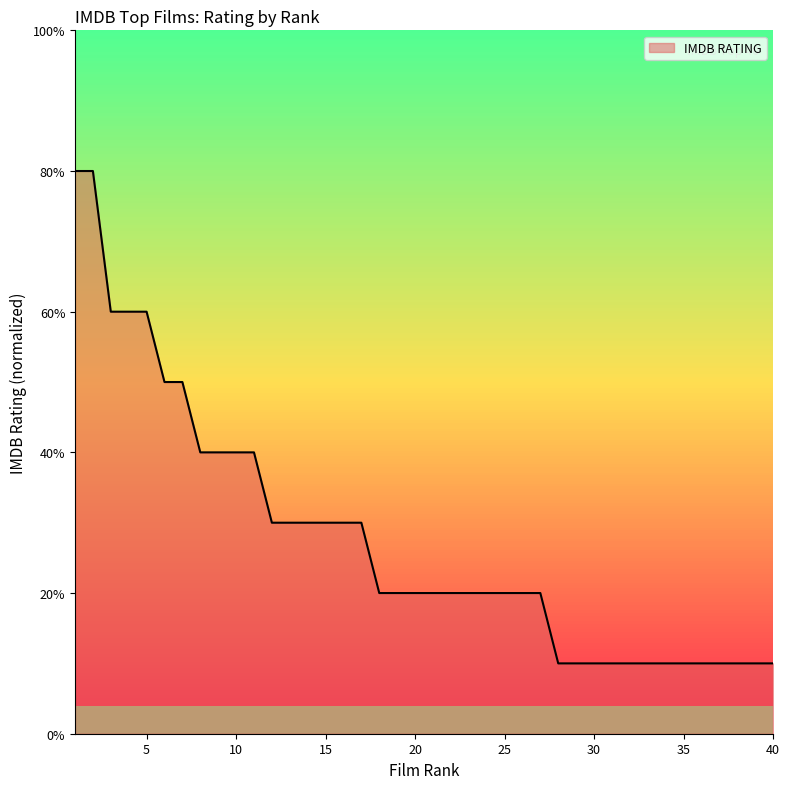

What is the greatest value displayed?

80.0